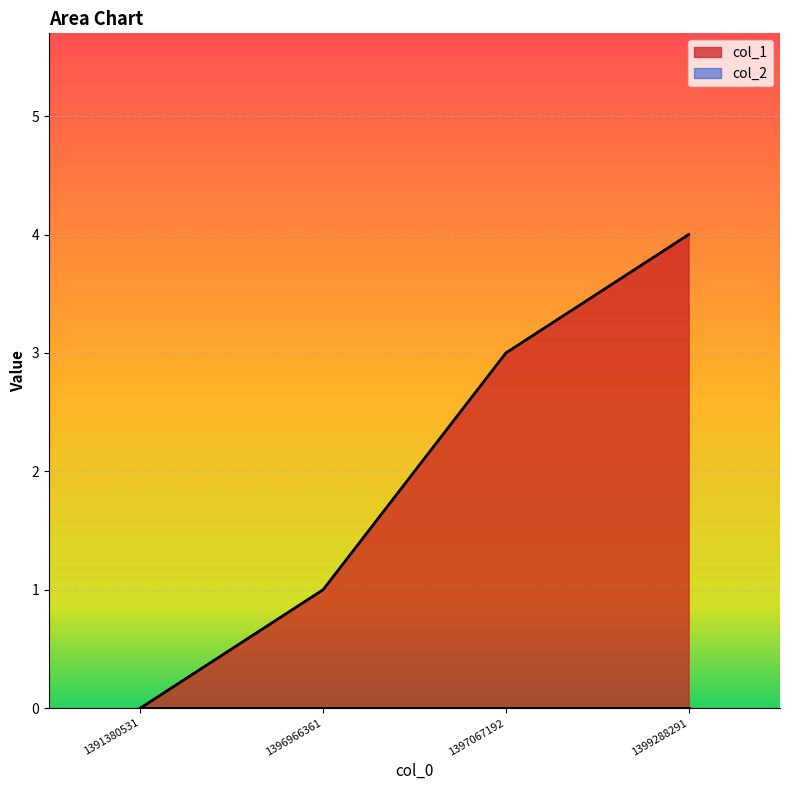

What is the change in value from 1391380531 to 1397067192?

+3